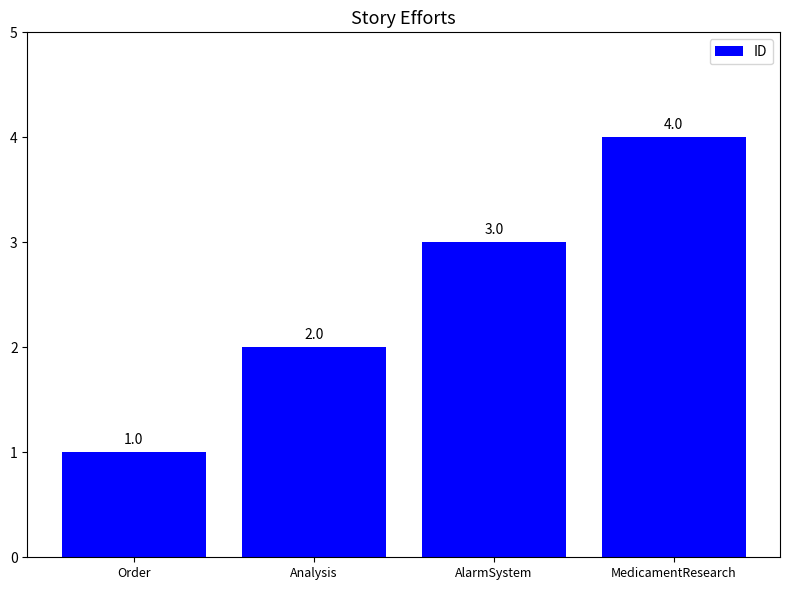

What position from the right is Order?

4